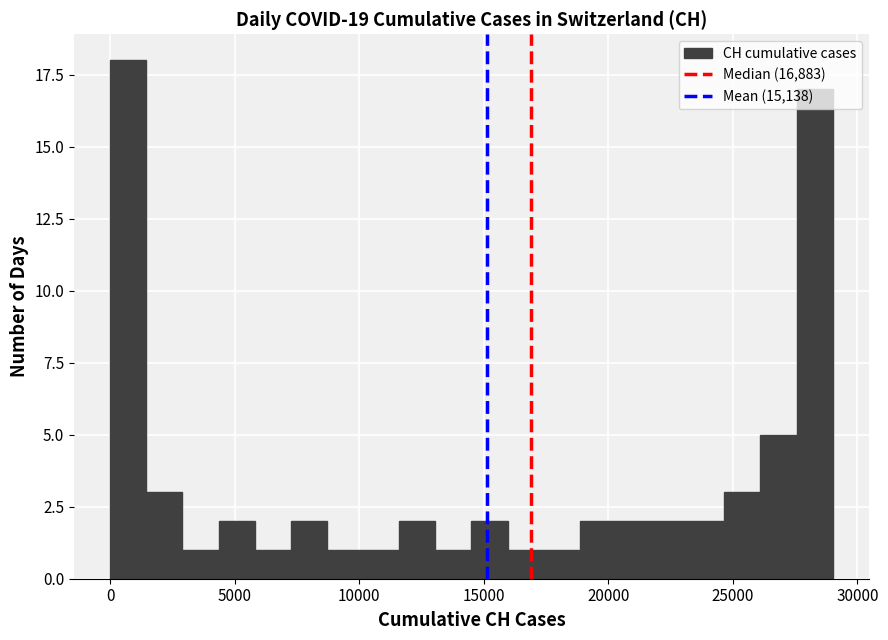

Read against the x-axis, roughly where is the centre of the tallest bar?

500